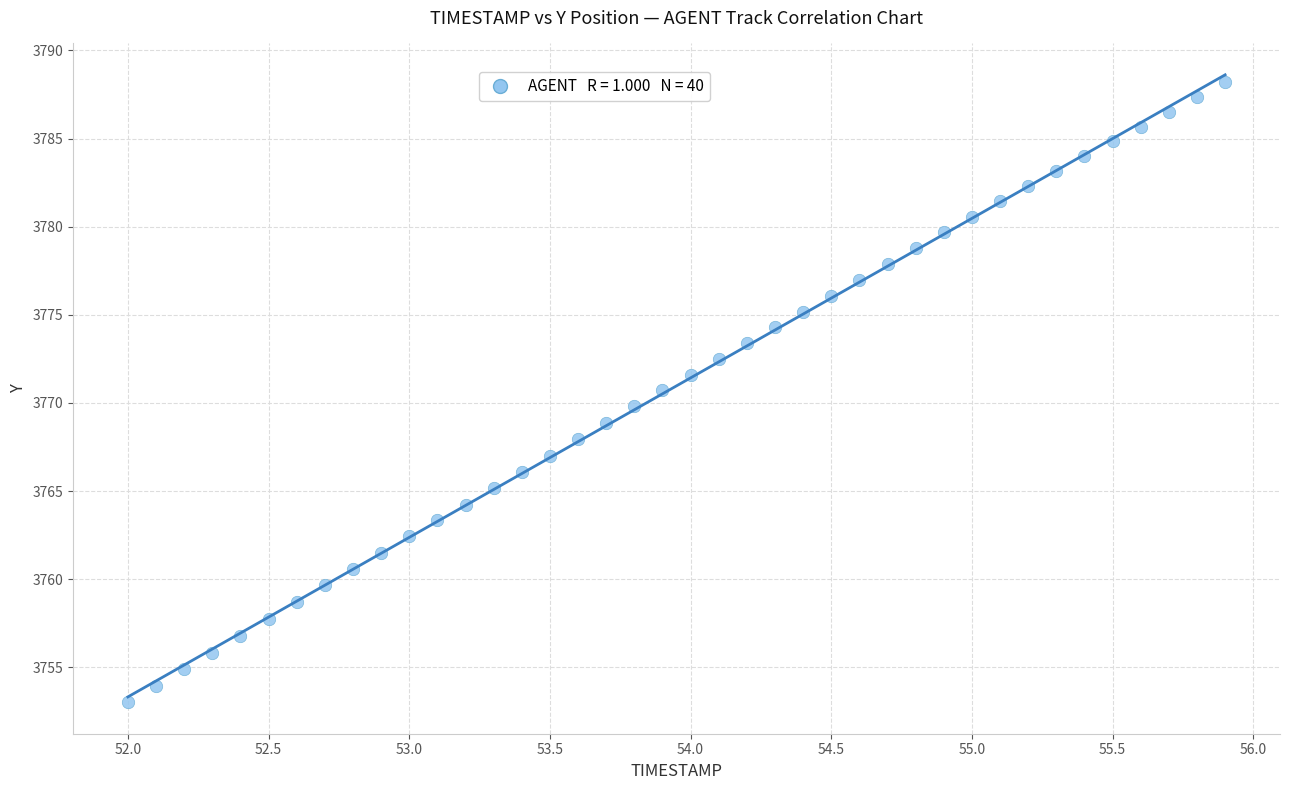

What is the range of X values (max minus min)?

3.9